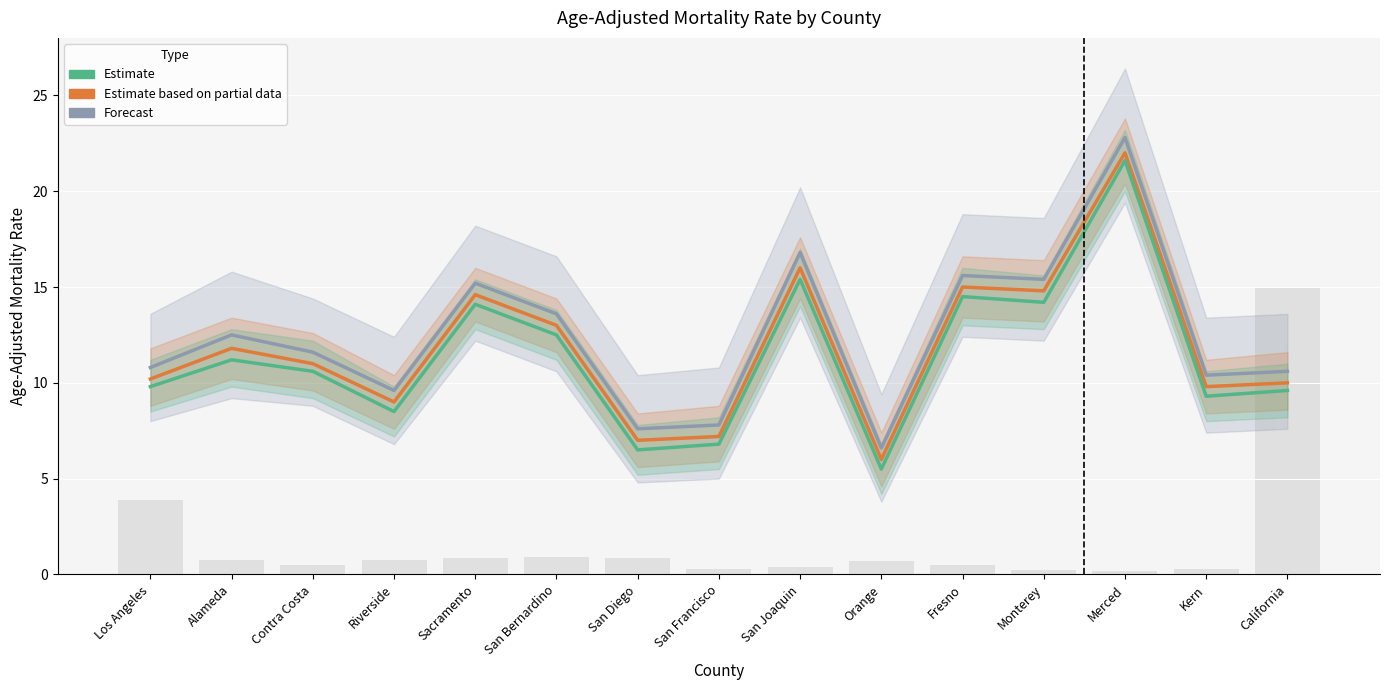

Reading left to right, list all the values displayed in this chart.

Forecast: 10.8	12.5	11.6	9.6	15.2	13.6	7.6	7.8	16.8	6.6	15.6	15.4	22.8	10.4	10.6
Estimate based on partial data: 10.2	11.8	11.0	9.0	14.6	13.0	7.0	7.2	16.0	6.0	15.0	14.8	22.0	9.8	10.0
Estimate: 9.8	11.2	10.6	8.5	14.1	12.5	6.5	6.8	15.4	5.5	14.5	14.2	21.6	9.3	9.6